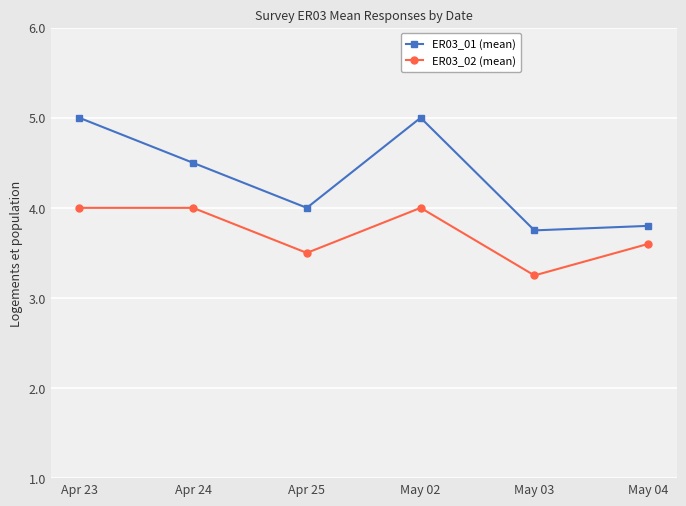

True or false: ER03_01 (mean) has more than 1 points higher than both neighbors.

False